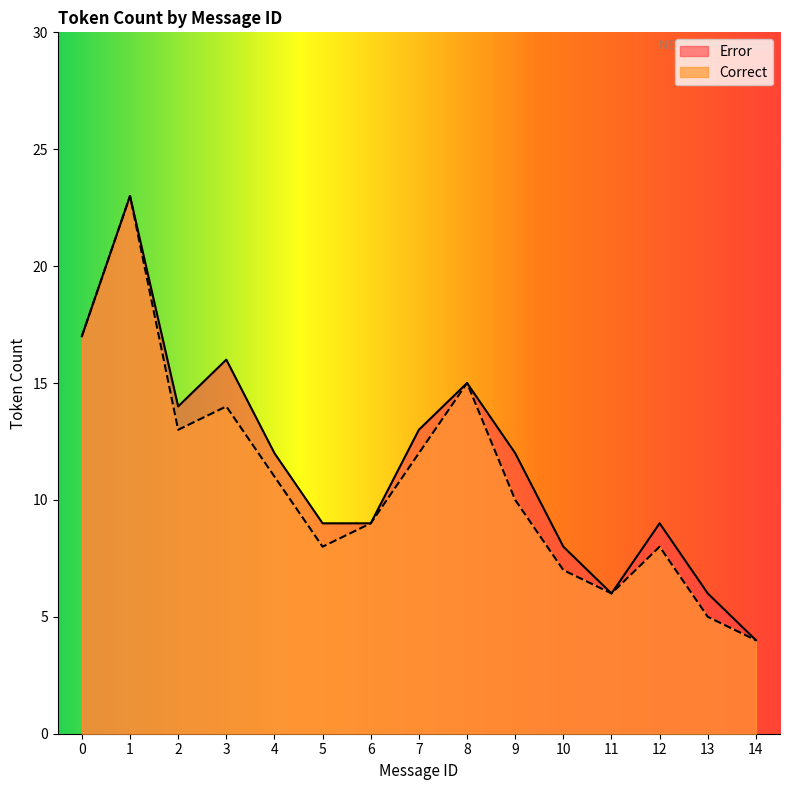

Approximately how many times larger is the value at 0 compared to 14?

4.2